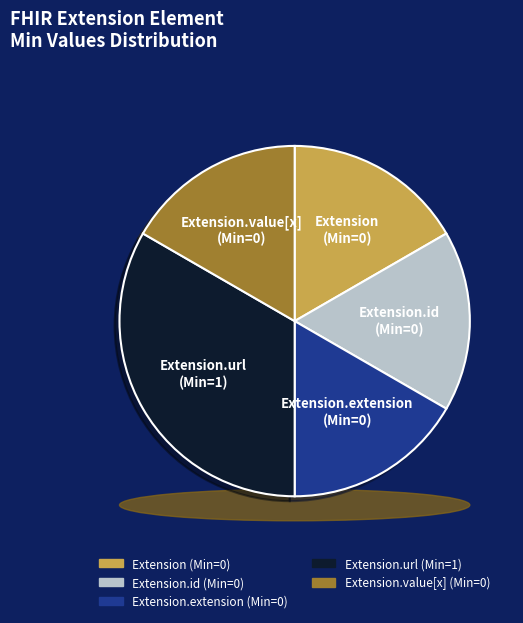

Rank the categories by value from lowest to highest.

Extension, Extension.id, Extension.extension, Extension.value[x], Extension.url